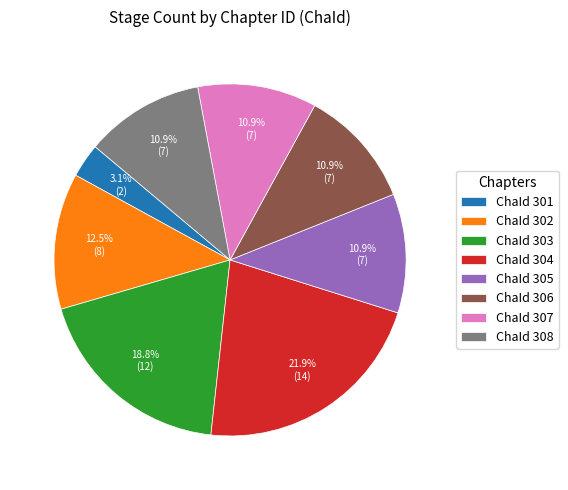

To the nearest percent, what is the combined percentage of 302 and 305?

23%